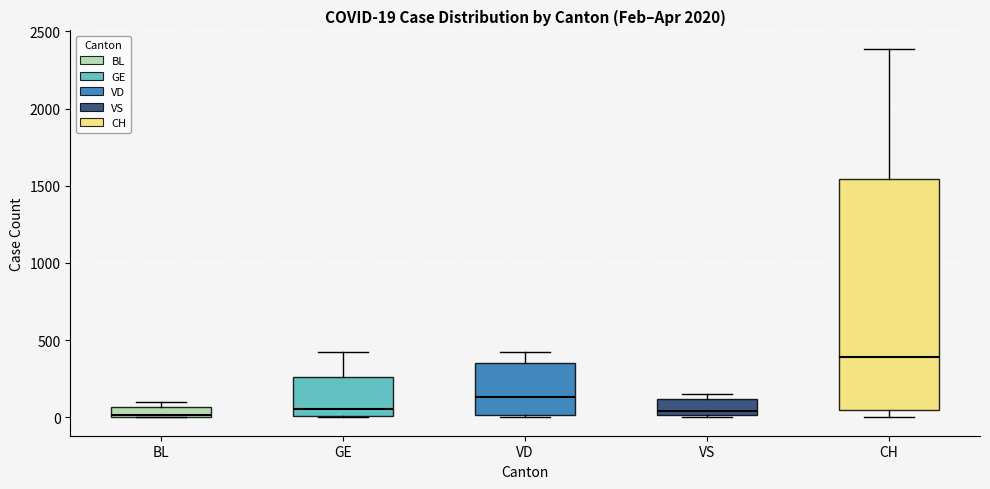

Which box has the highest median line?

CH